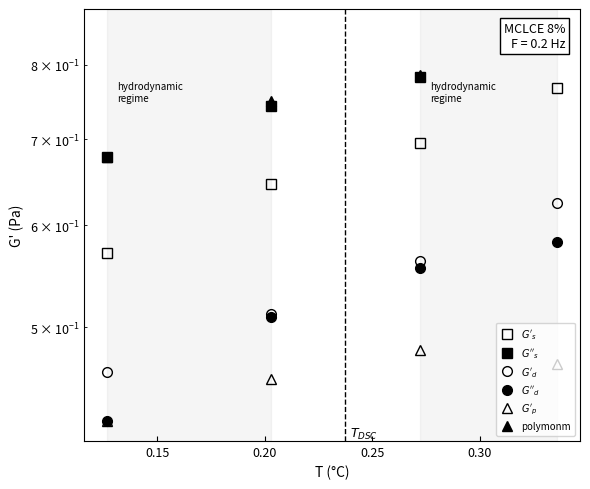

Rank the series by their maximum value, from highest to lowest.

col_2, col_6, col_1, col_3, col_4, col_5